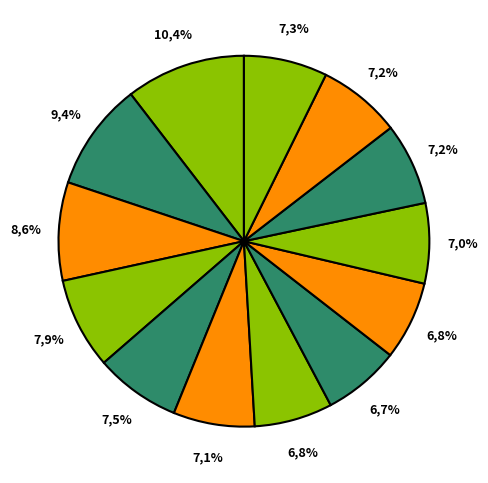

Is it true that 12 is 7% of the pie?

True